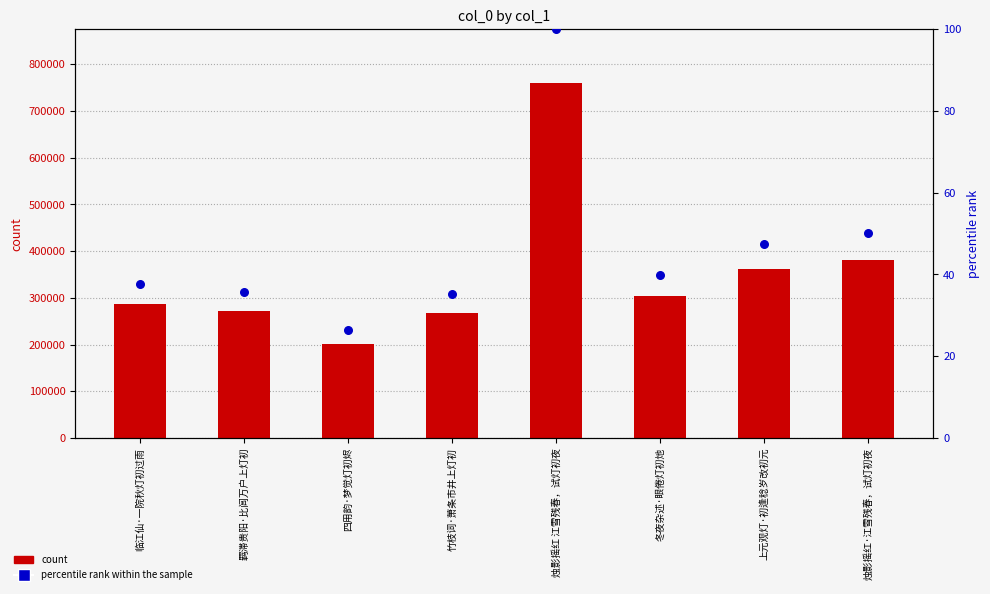

Is the value of percentile rank within the sample at 冬夜杂述·眼倦灯初灺 greater than the value of col_0 at 烛影摇红·江雪残春，试灯初夜?

No